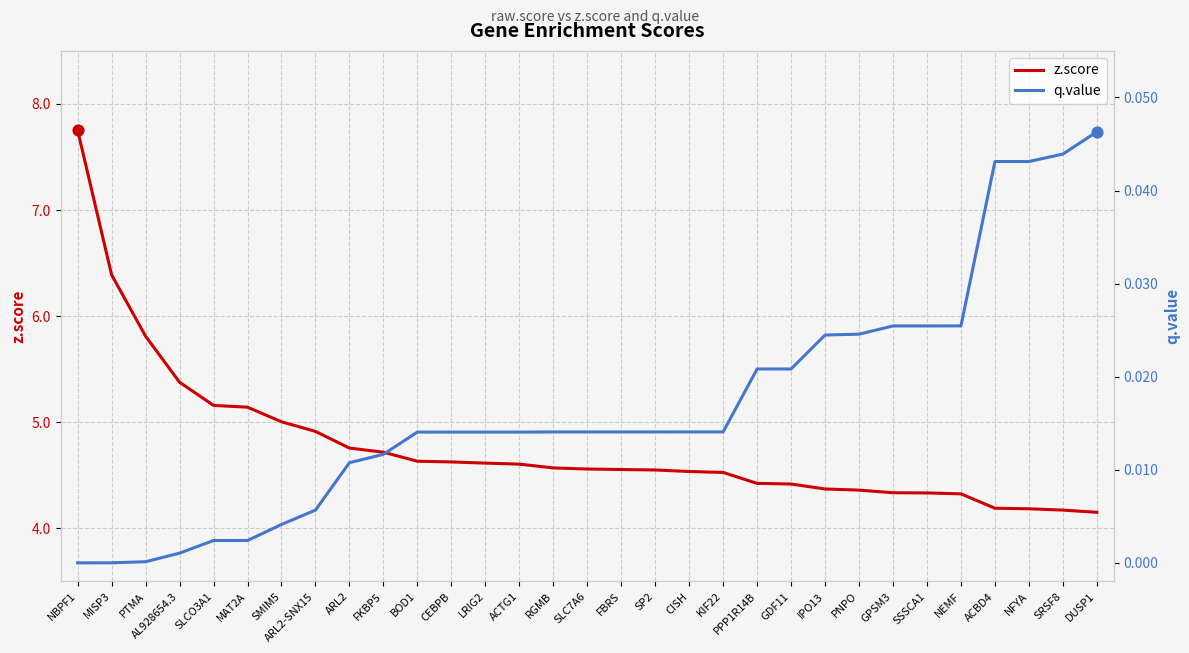

Which series reaches the maximum Y coordinate?

z.score